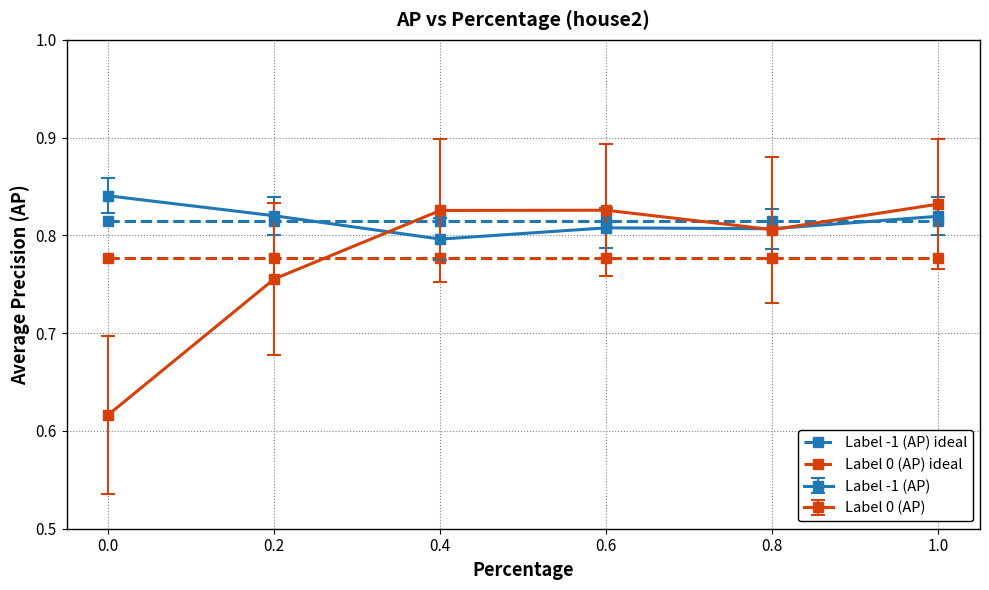

True or false: Label 0 (AP) ideal and Label -1 (AP) ideal cross at least once.

False